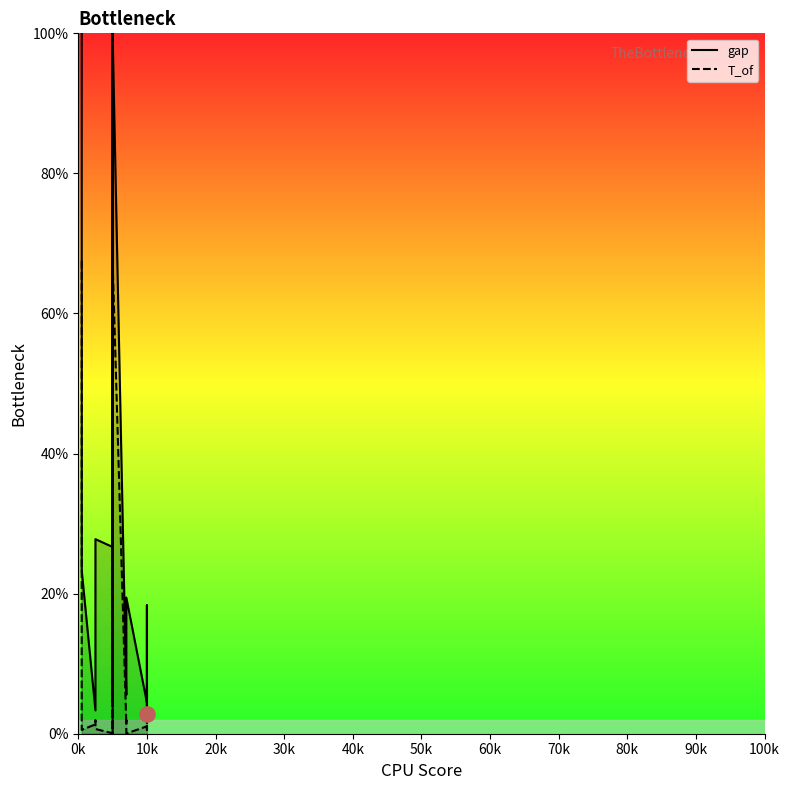

Which series reaches the minimum Y coordinate?

T_of